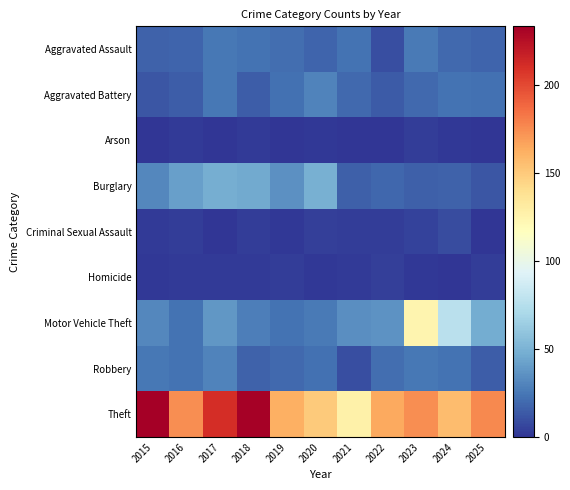

Reading left to right, transcribe all the data shown in this chart.

Aggravated Assault: 2015=17	2016=18	2017=25	2018=23	2019=21	2020=18	2021=23	2022=10	2023=26	2024=20	2025=18
Aggravated Battery: 2015=12	2016=15	2017=25	2018=15	2019=22	2020=30	2021=20	2022=14	2023=20	2024=23	2025=22
Arson: 2015=0	2016=2	2017=0	2018=2	2019=0	2020=1	2021=0	2022=0	2023=3	2024=1	2025=0
Burglary: 2015=31	2016=41	2017=48	2018=46	2019=35	2020=49	2021=16	2022=19	2023=16	2024=17	2025=12
Criminal Sexual Assault: 2015=2	2016=3	2017=0	2018=3	2019=1	2020=4	2021=3	2022=3	2023=5	2024=9	2025=0
Homicide: 2015=1	2016=2	2017=2	2018=2	2019=3	2020=1	2021=2	2022=4	2023=1	2024=0	2025=3
Motor Vehicle Theft: 2015=31	2016=23	2017=38	2018=28	2019=23	2020=26	2021=34	2022=36	2023=124	2024=77	2025=47
Robbery: 2015=25	2016=23	2017=30	2018=17	2019=20	2020=22	2021=10	2022=21	2023=25	2024=23	2025=15
Theft: 2015=233	2016=174	2017=211	2018=232	2019=162	2020=150	2021=127	2022=164	2023=174	2024=156	2025=176